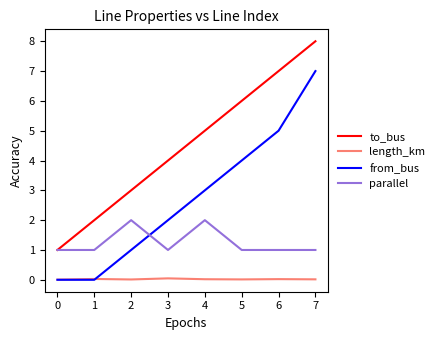

Rank the series by their average value, from lowest to highest.

length_km, parallel, from_bus, to_bus